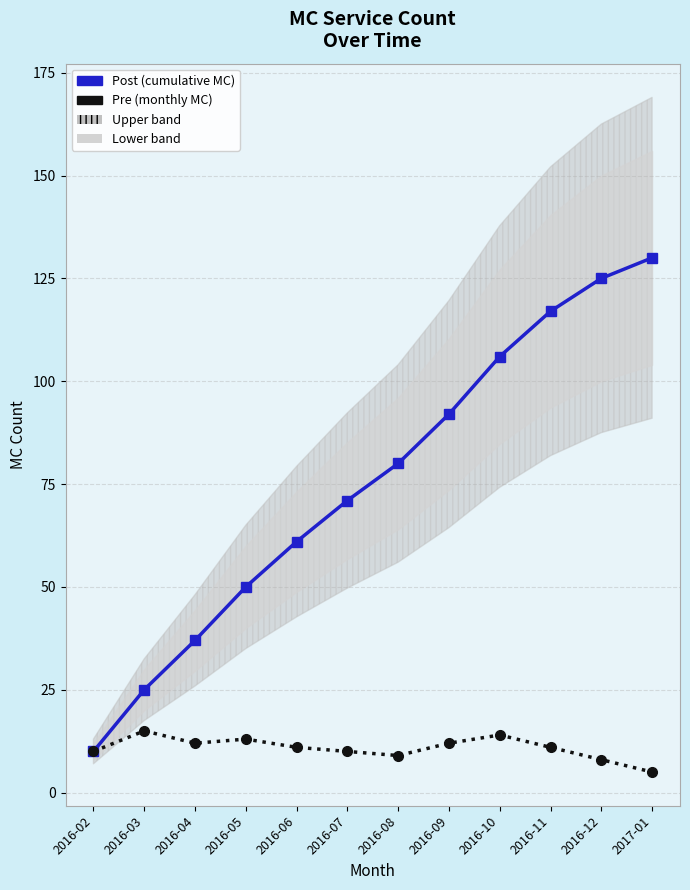

Which series changed the most between 2016-05 and 2016-09?

Post (cumulative MC)